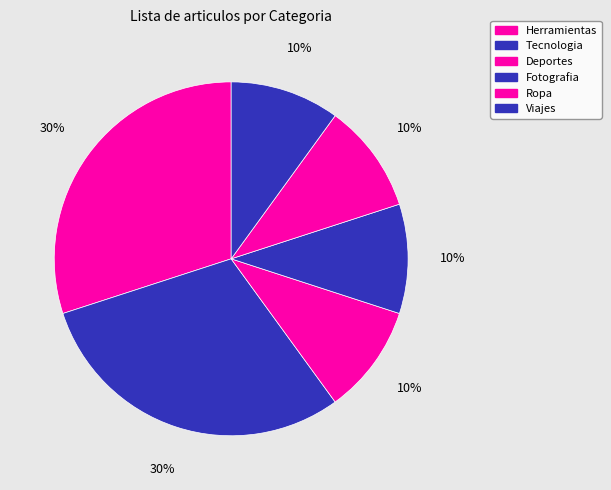

What percentage is the Deportes slice, to the nearest percent?

10%